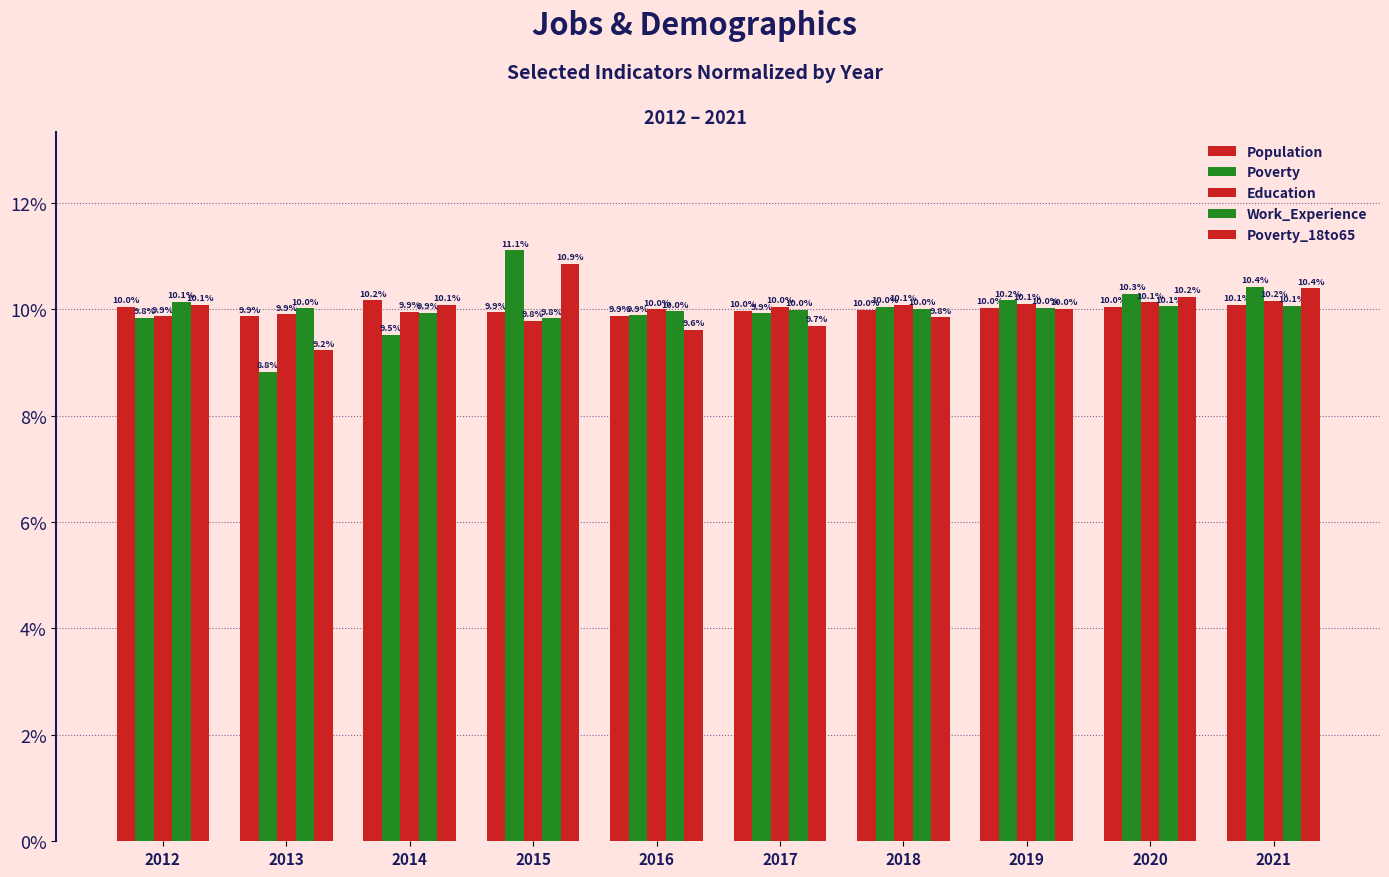

Which series has the largest total across all categories?

Population